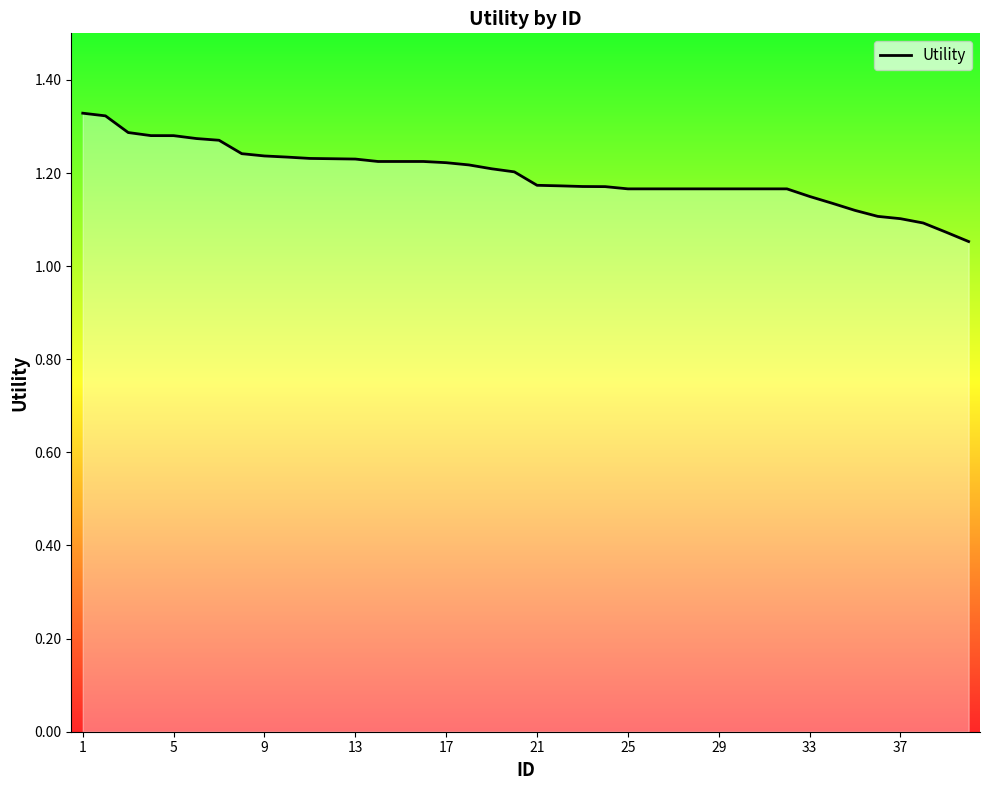

What is the difference between the maximum and minimum values?

0.3